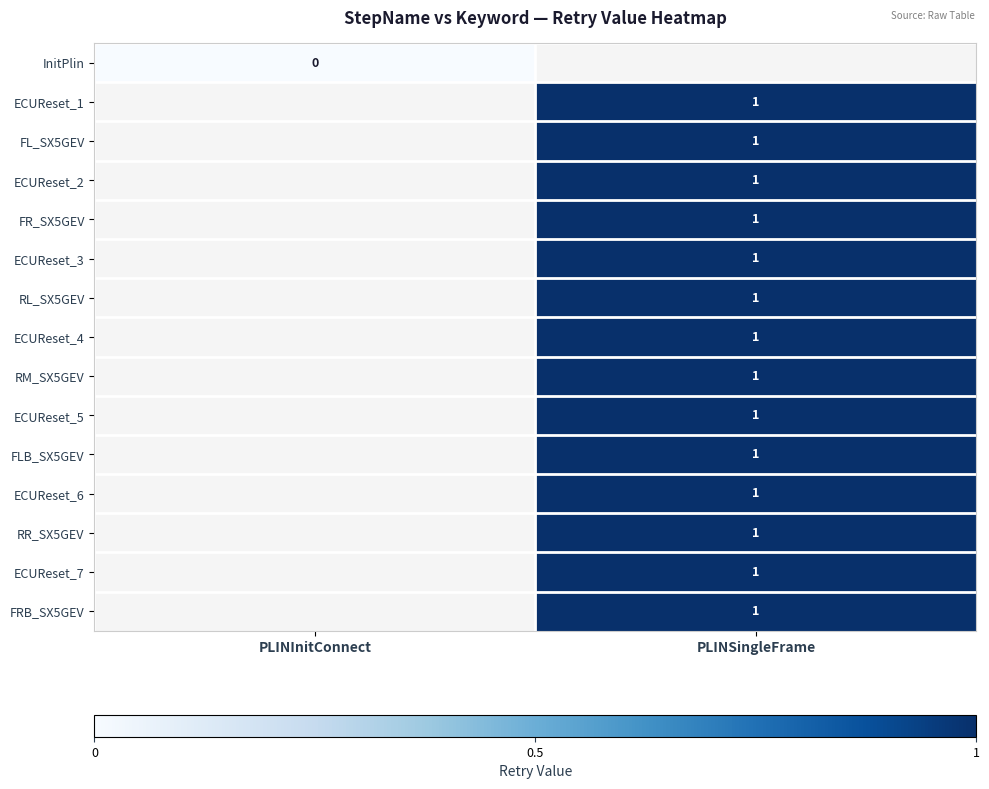

True or false: ECUReset_1 has a value of 1 at PLINSingleFrame.

True